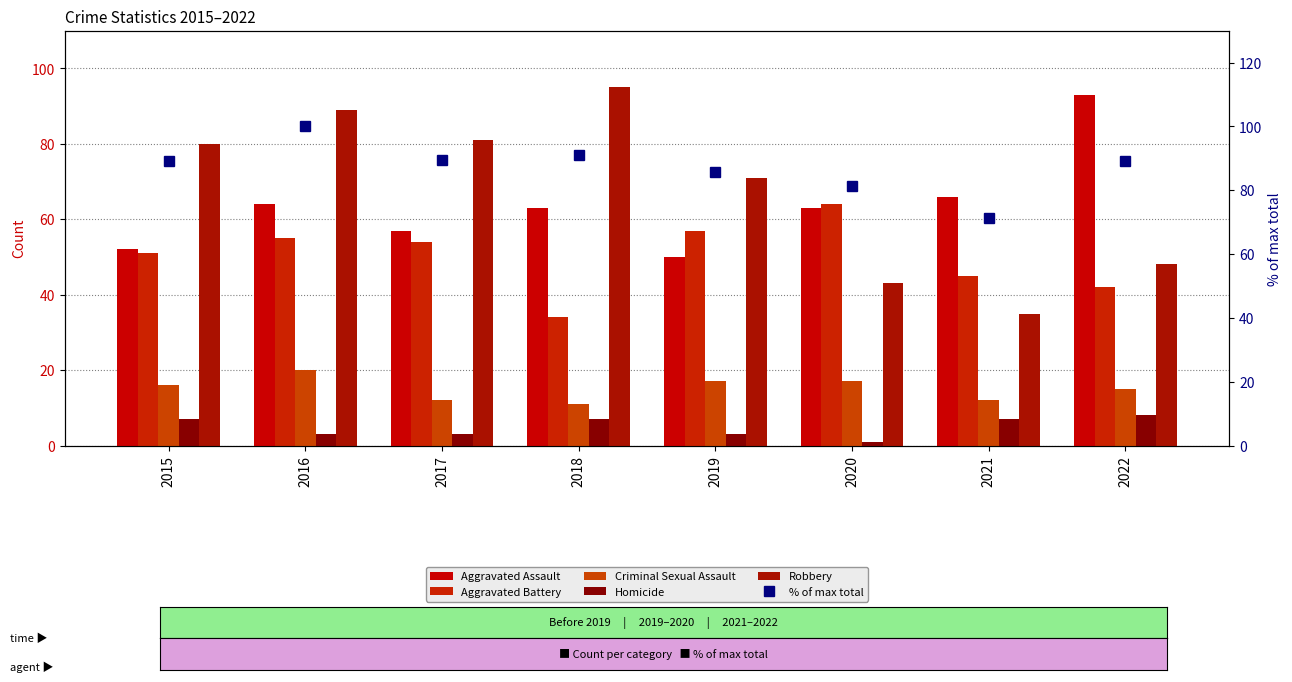

Reading left to right, what are all the values shown in this chart?

Aggravated Assault: 2015=52.0	2016=64.0	2017=57.0	2018=63.0	2019=50.0	2020=63.0	2021=66.0	2022=93.0
Aggravated Battery: 2015=51.0	2016=55.0	2017=54.0	2018=34.0	2019=57.0	2020=64.0	2021=45.0	2022=42.0
Criminal Sexual Assault: 2015=16.0	2016=20.0	2017=12.0	2018=11.0	2019=17.0	2020=17.0	2021=12.0	2022=15.0
Homicide: 2015=7.0	2016=3.0	2017=3.0	2018=7.0	2019=3.0	2020=1.0	2021=7.0	2022=8.0
Robbery: 2015=80.0	2016=89.0	2017=81.0	2018=95.0	2019=71.0	2020=43.0	2021=35.0	2022=48.0
% of max total: 2015=89.2	2016=100.0	2017=89.6	2018=90.9	2019=85.7	2020=81.4	2021=71.4	2022=89.2